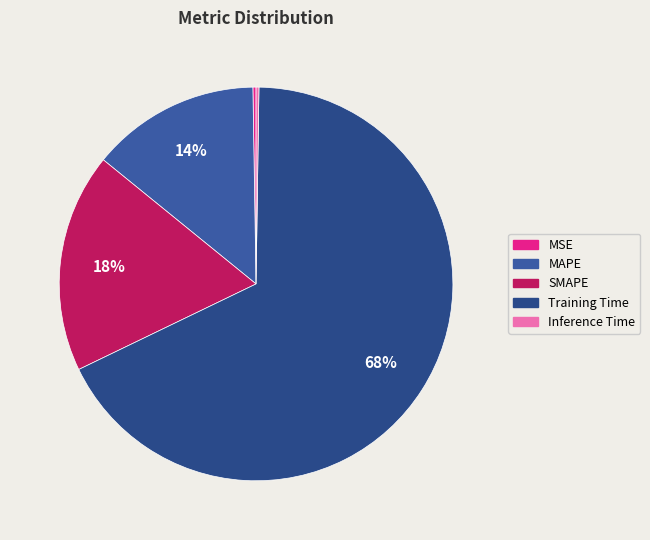

What percentage is NOT represented by MAPE?

86.1%